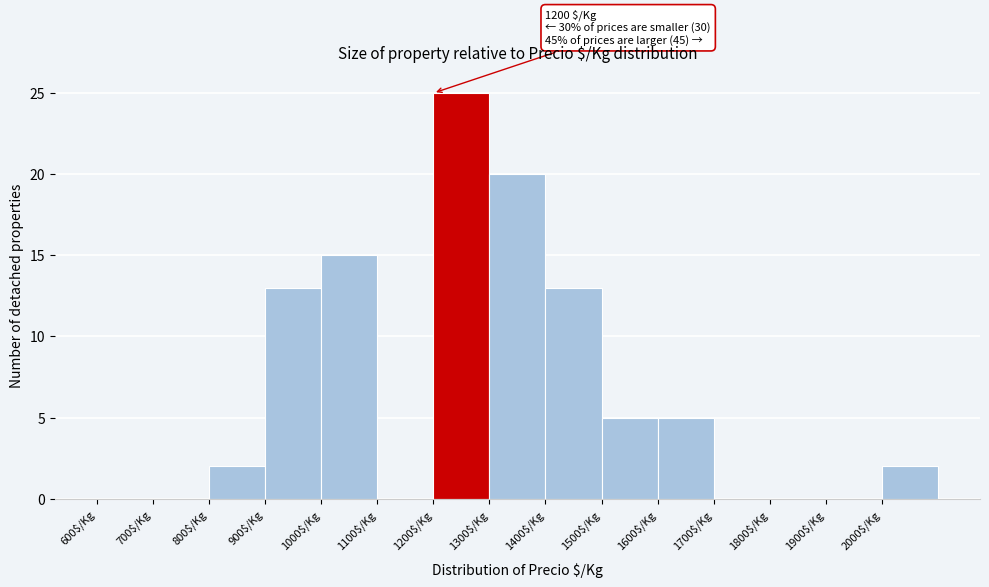

Over which range of the x-axis is the bar tallest?

1200 to 1300